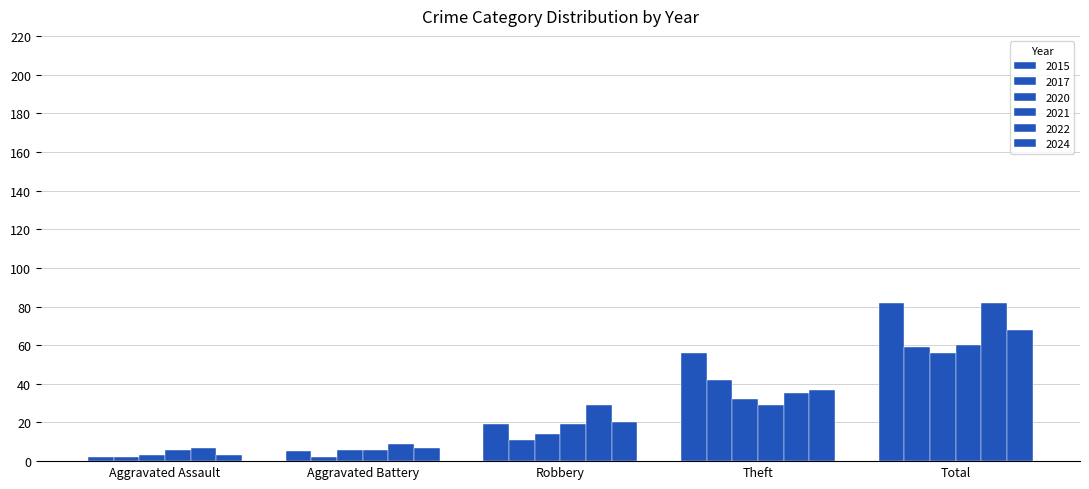

Which series has the widest spread of values?

2015